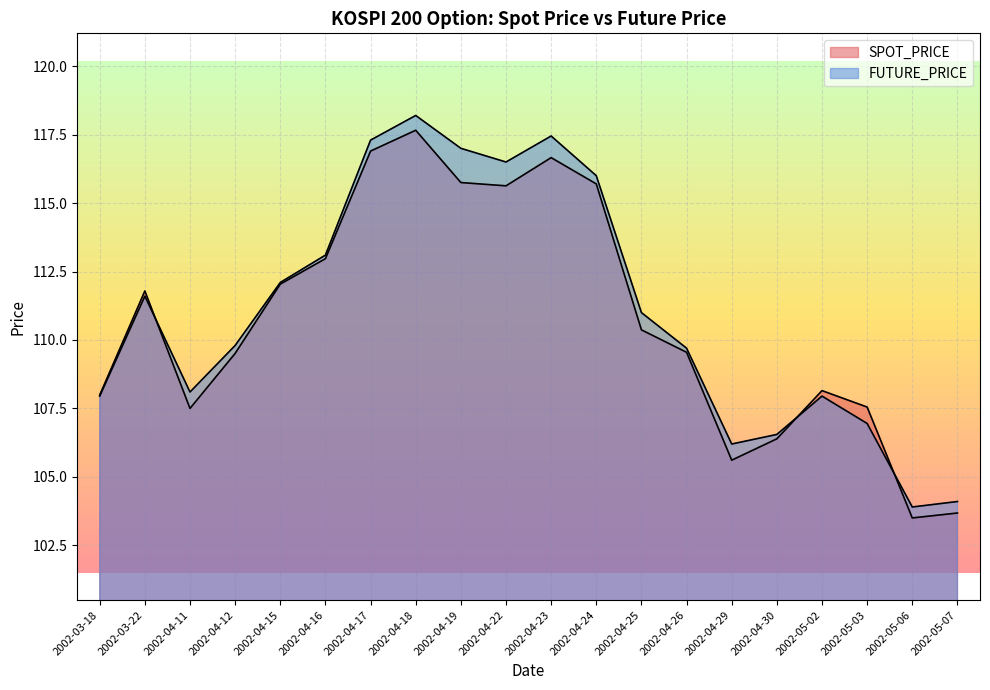

The FUTURE_PRICE series shows 51.7 at 2002-04-30. True or false?

False